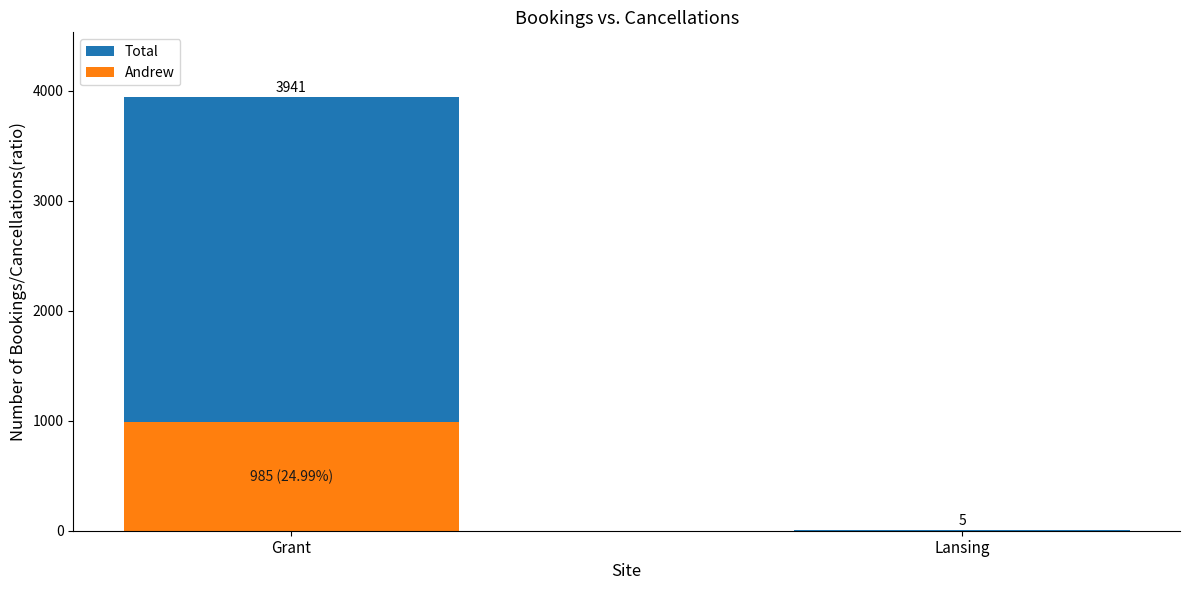

What is the difference between the highest and lowest values at Lansing?

5